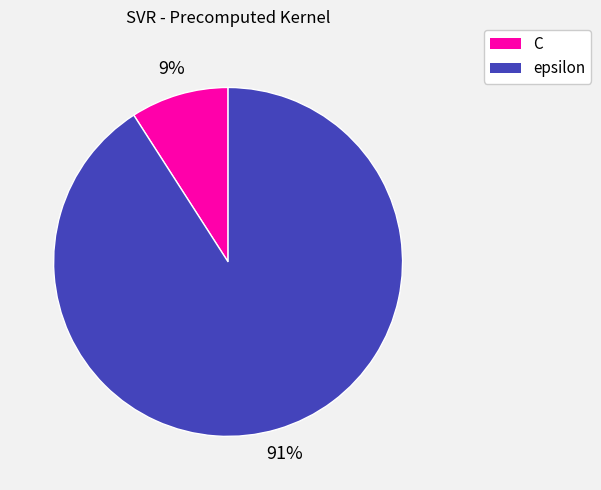

Which has a higher value, C or epsilon?

epsilon